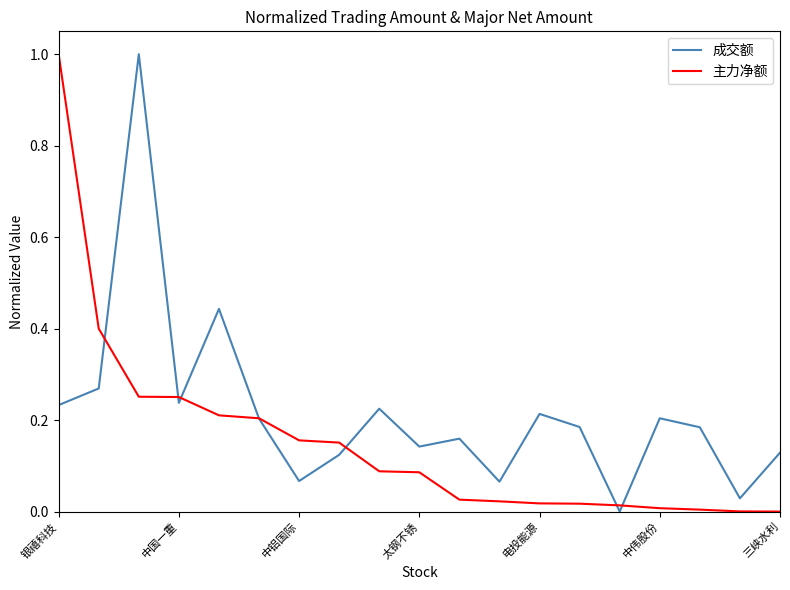

What is the maximum value for 成交额?

1.0